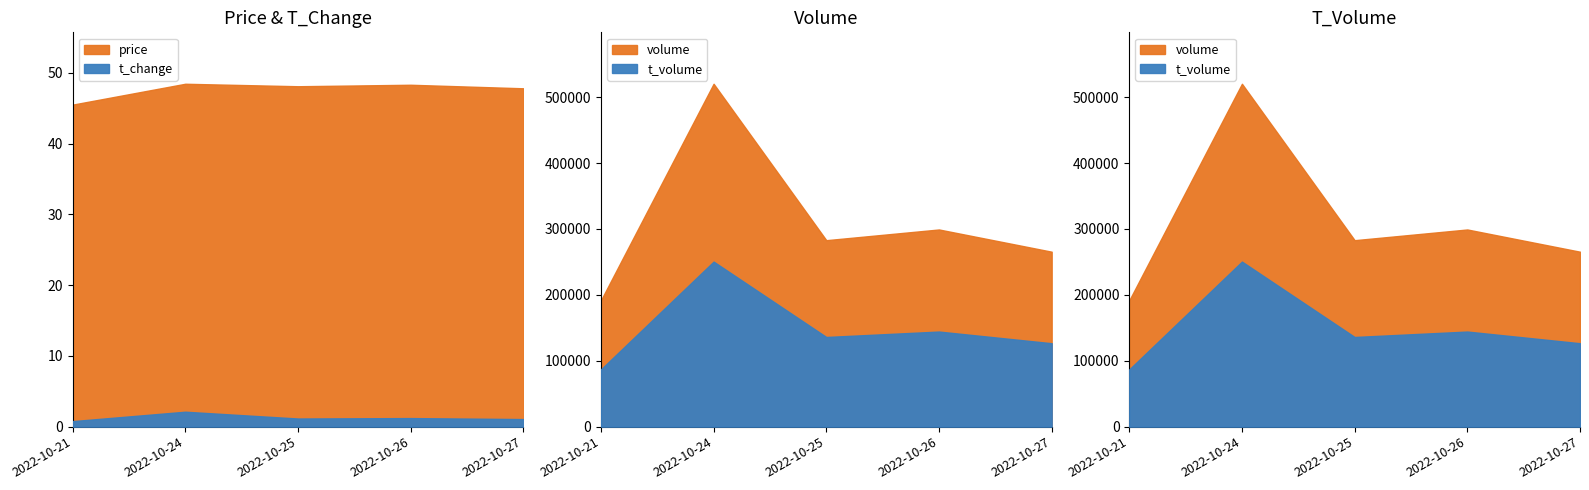

In price, how many points are higher than both neighbors (excluding endpoints)?

2